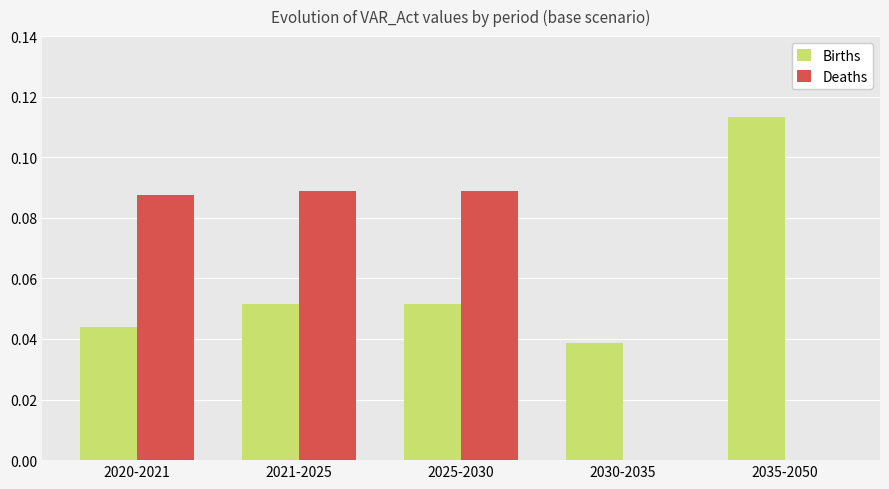

Between 2020-2021 and 2035-2050, which series saw the biggest shift?

Deaths